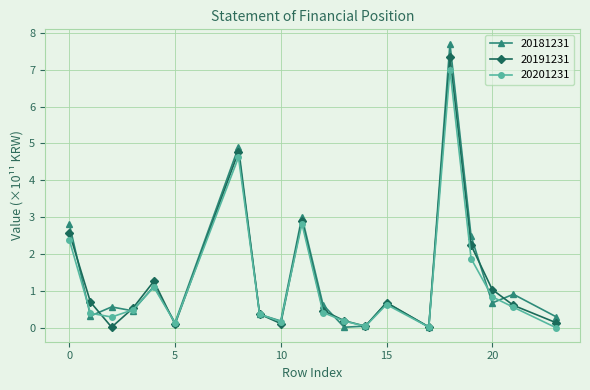

What is the maximum value shown in the chart?

7.7